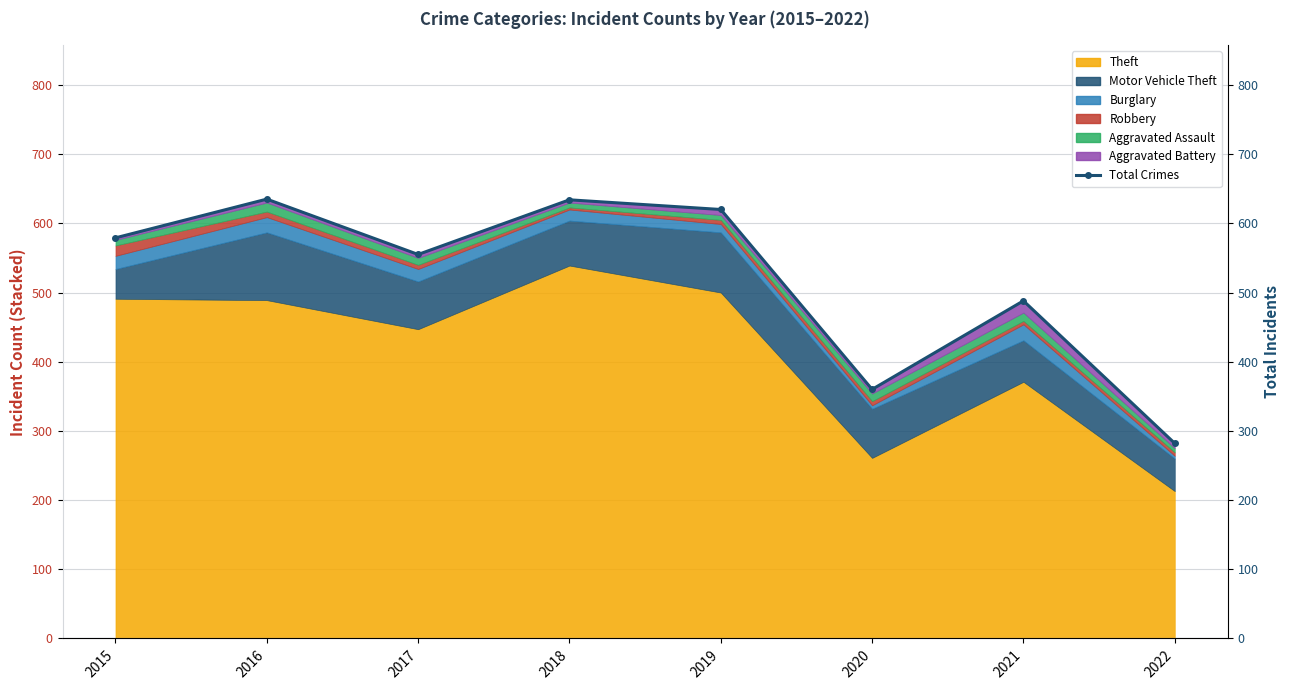

What is the average value?

519